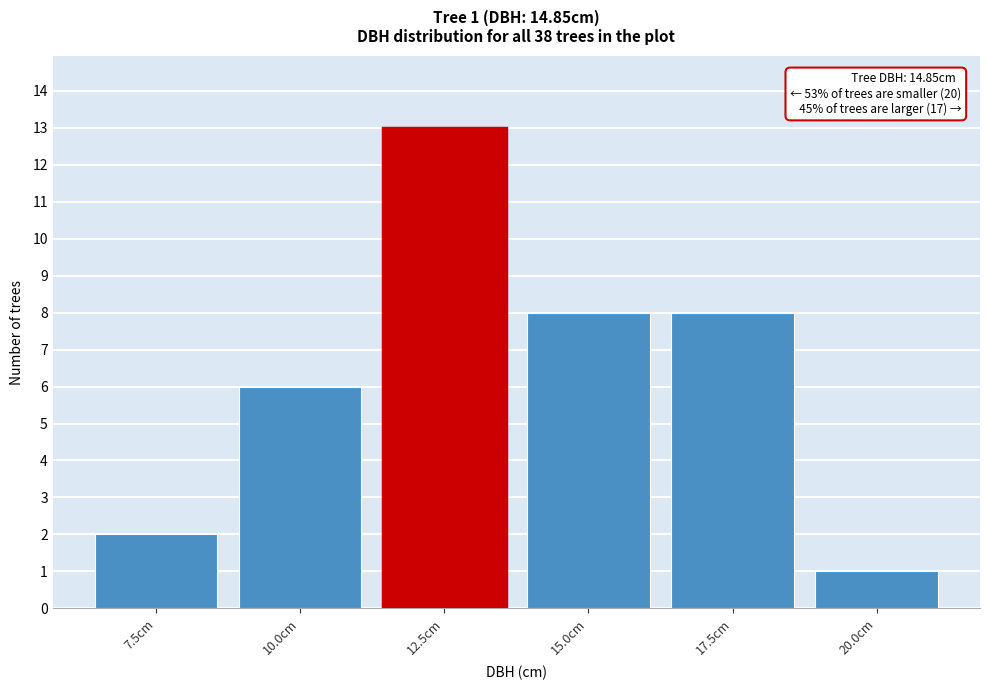

Reading left to right, list all the values displayed in this chart.

2	6	13	8	8	1